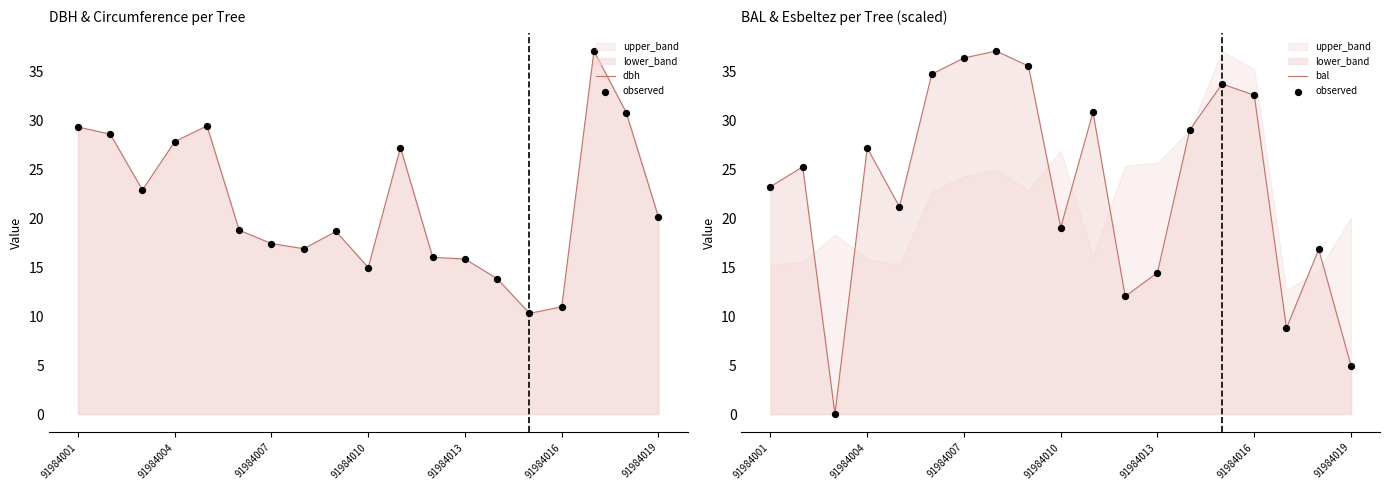

Which series has the widest spread of Y values?

observed